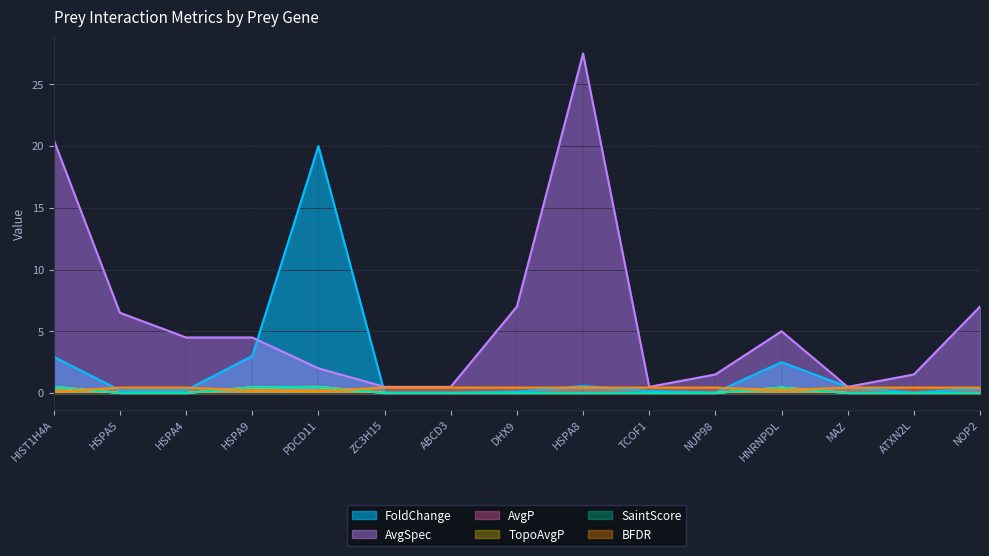

Is it true that FoldChange equals 0.5 at MAZ?

True